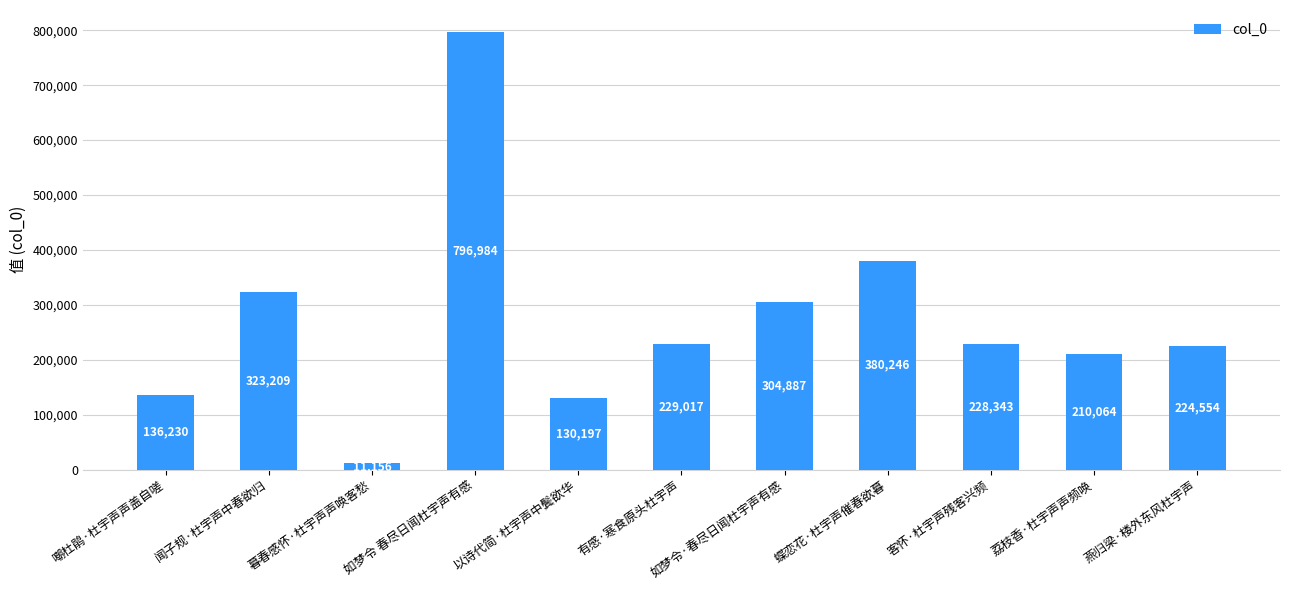

Rank the categories by value from highest to lowest.

如梦令 春尽日闻杜宇声有感, 蝶恋花·杜宇声催春欲暮, 闻子规·杜宇声中春欲归, 如梦令·春尽日闻杜宇声有感, 有感·寒食原头杜宇声, 客怀·杜宇声残客兴频, 燕归梁·楼外东风杜宇声, 荔枝香·杜宇声声频唤, 嘲杜鹃·杜宇声声盖自嗟, 以诗代简·杜宇声中鬓欲华, 暮春感怀·杜宇声声唤客愁